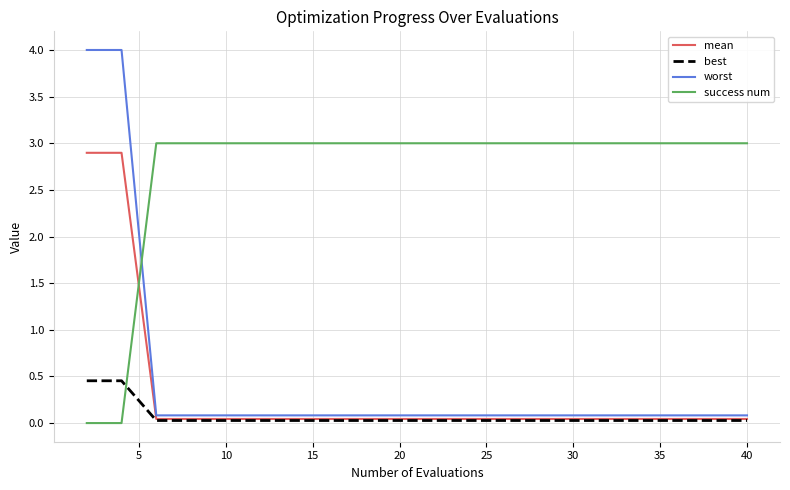

Which series has the largest range (max minus min)?

worst